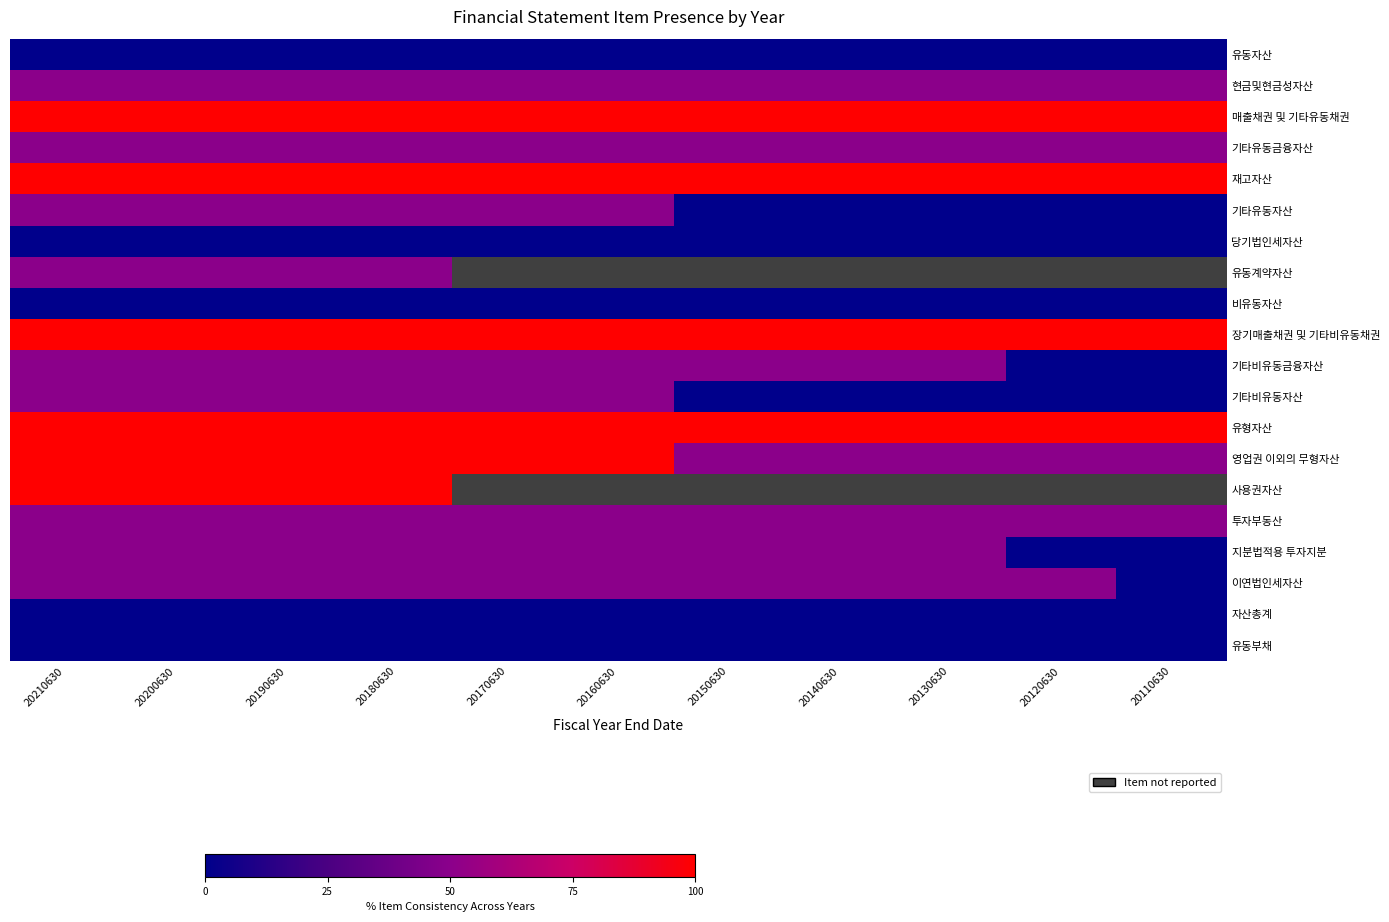

List the series in order of their peak value, lowest first.

유동자산, 당기법인세자산, 비유동자산, 자산총계, 유동부채, 현금및현금성자산, 기타유동금융자산, 기타유동자산, 유동계약자산, 기타비유동금융자산, 기타비유동자산, 투자부동산, 지분법적용 투자지분, 이연법인세자산, 매출채권 및 기타유동채권, 재고자산, 장기매출채권 및 기타비유동채권, 유형자산, 영업권 이외의 무형자산, 사용권자산